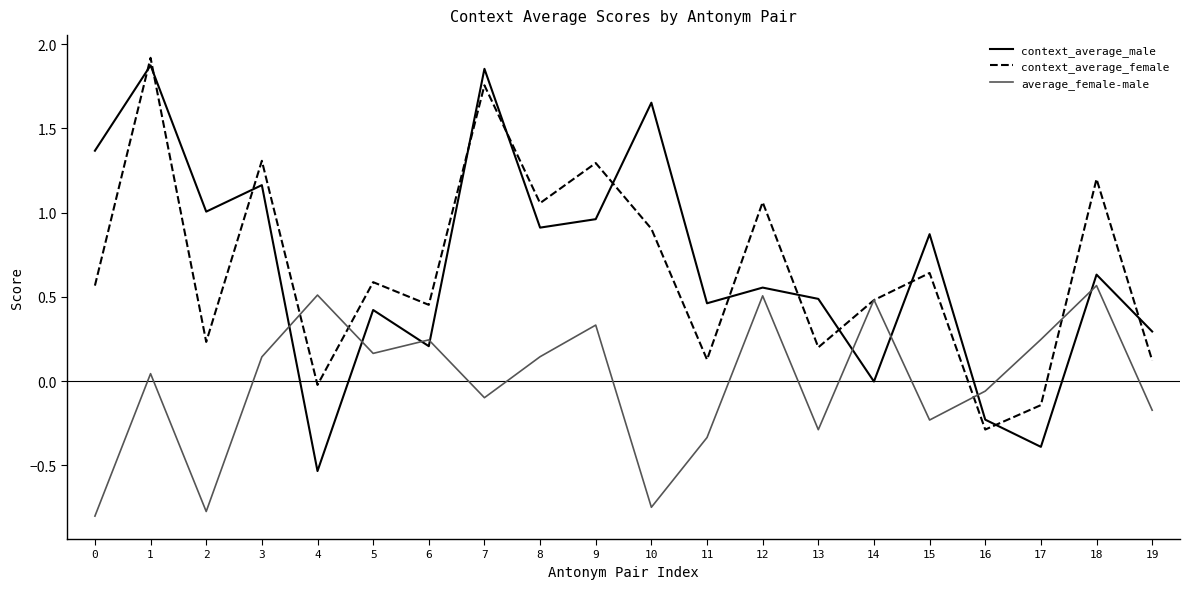

At which label is context_average_female closest to 0?

4